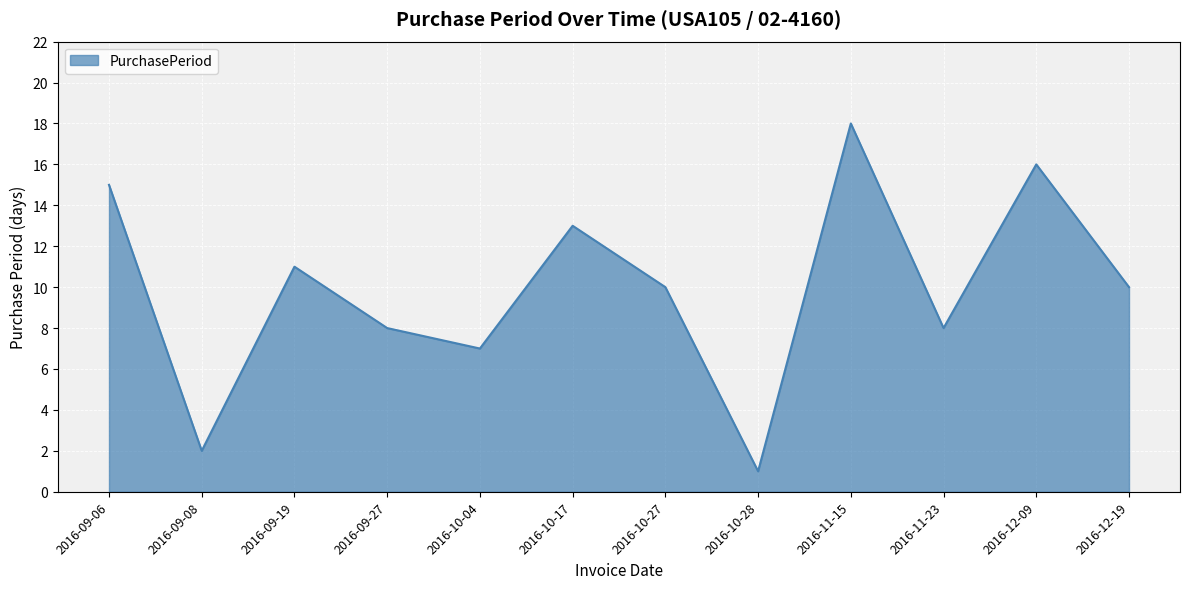

How many interior local valleys (lower than both neighbors) does the data have?

4